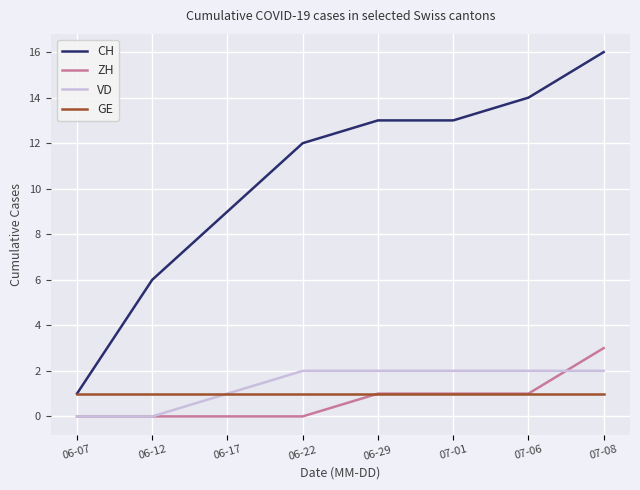

Reading right to left, what are all the values shown in this chart?

CH: 07-08=16	07-06=14	07-01=13	06-29=13	06-22=12	06-17=9	06-12=6	06-07=1
ZH: 07-08=3	07-06=1	07-01=1	06-29=1	06-22=0	06-17=0	06-12=0	06-07=0
VD: 07-08=2	07-06=2	07-01=2	06-29=2	06-22=2	06-17=1	06-12=0	06-07=0
GE: 07-08=1	07-06=1	07-01=1	06-29=1	06-22=1	06-17=1	06-12=1	06-07=1